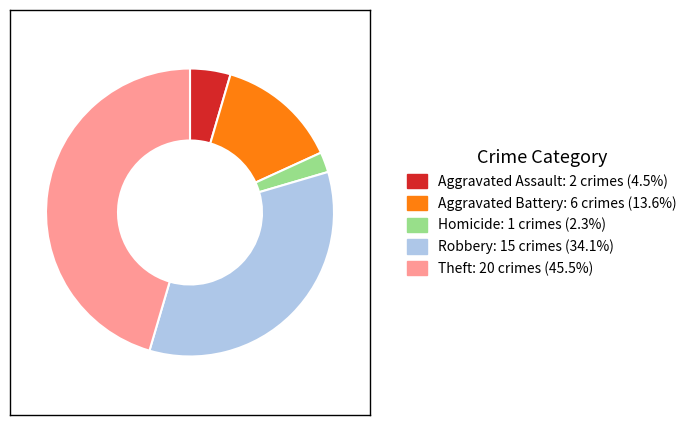

Is there any slice that represents more than half of the pie?

No